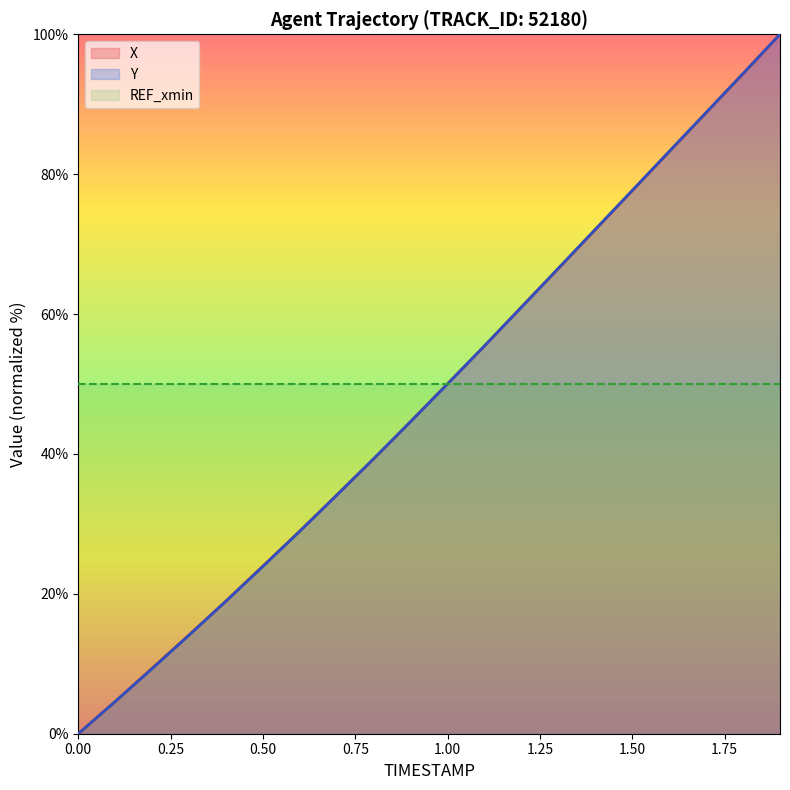

At which label is X closest to 50?

1.00